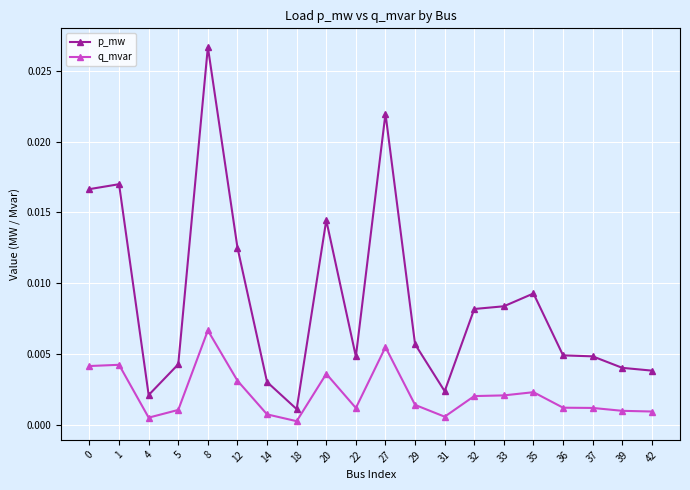

The value of q_mvar at 36 is 0.0. True or false?

True